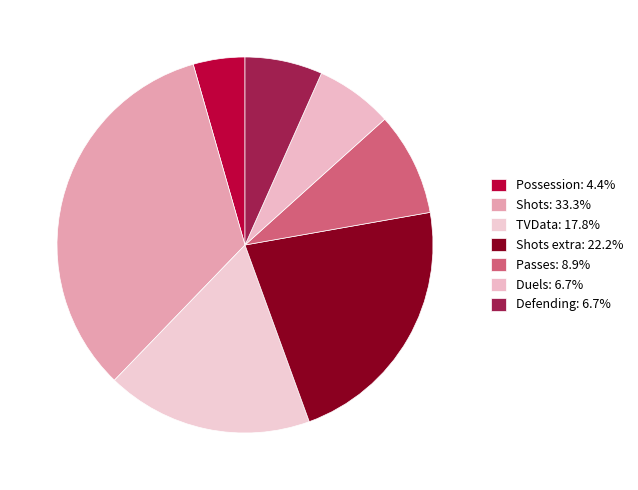

Count the number of slices in the pie.

7